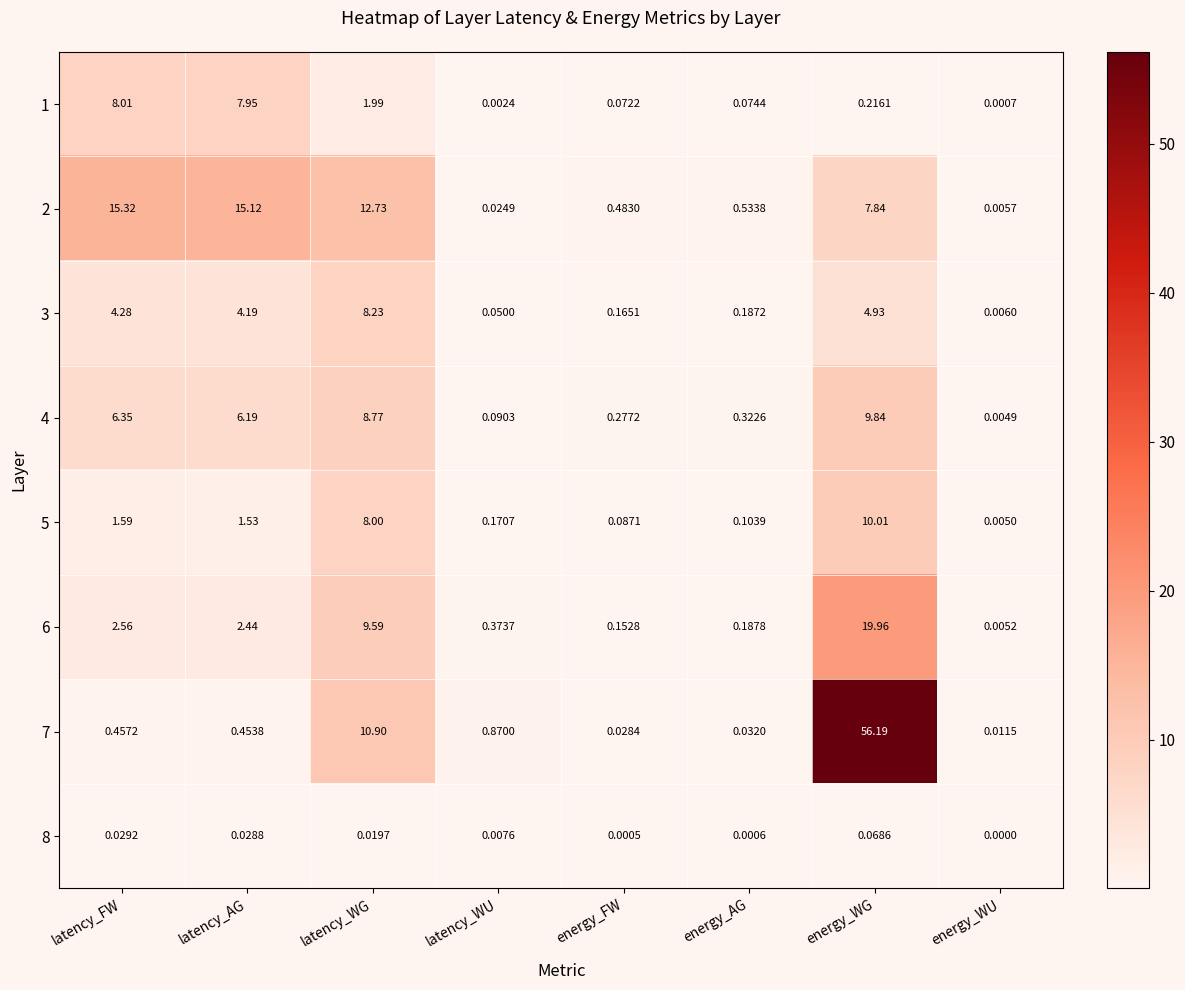

Where is 5 nearest to the value 5?

latency_WG